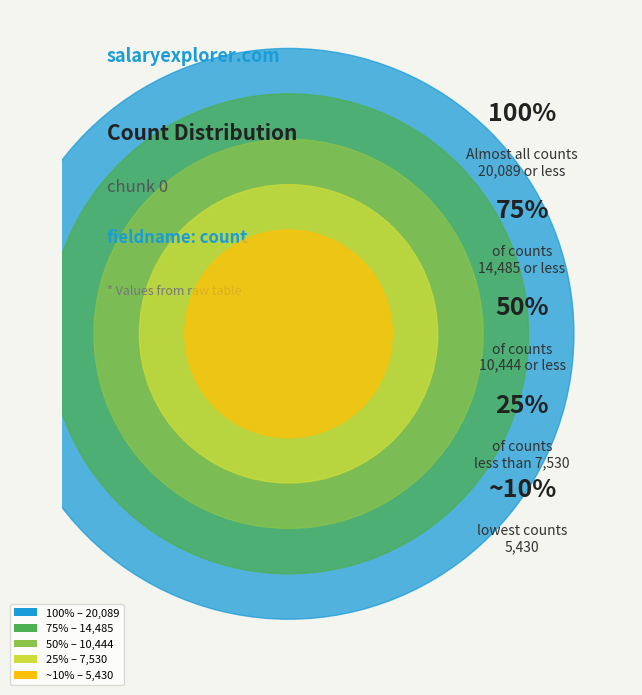

How many segments does this pie chart have?

5